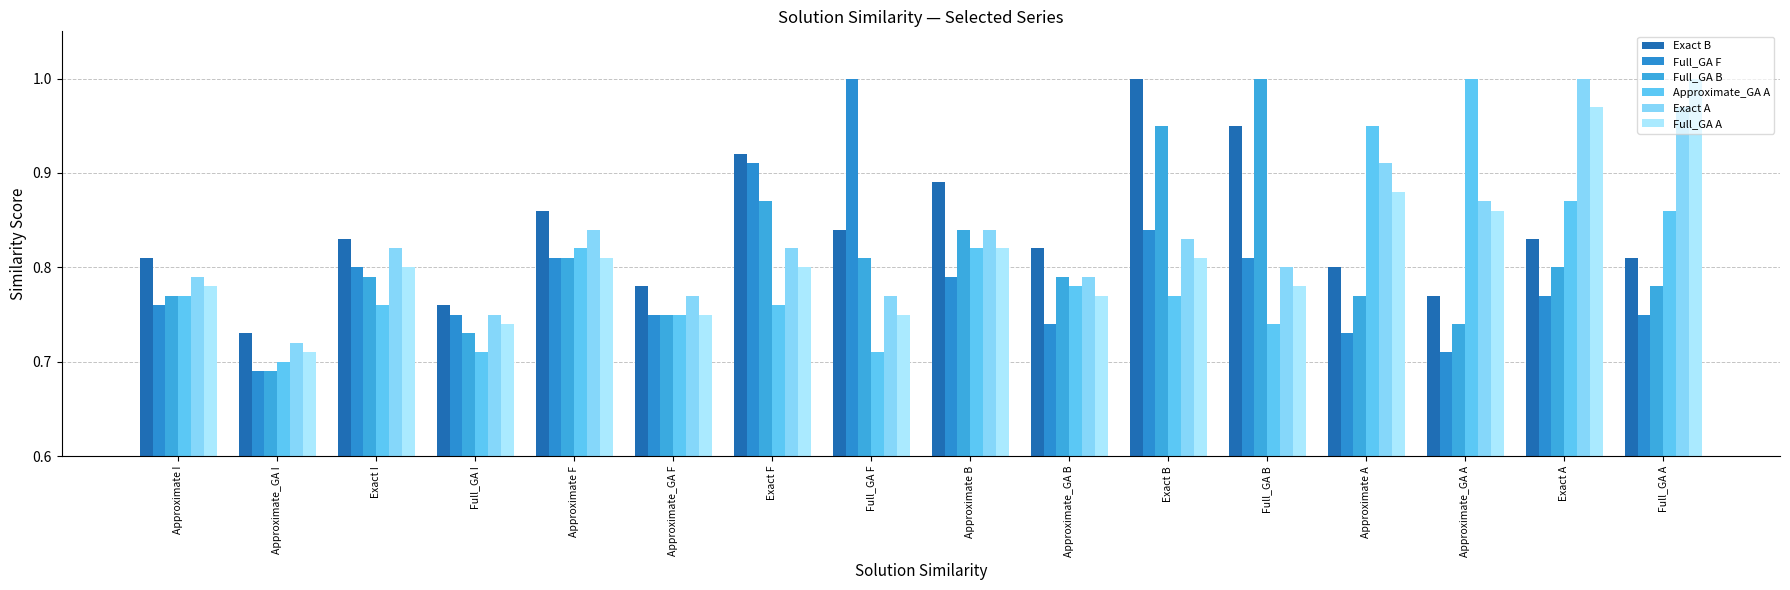

What is the difference between the highest and lowest values at Full_GA F?

0.3